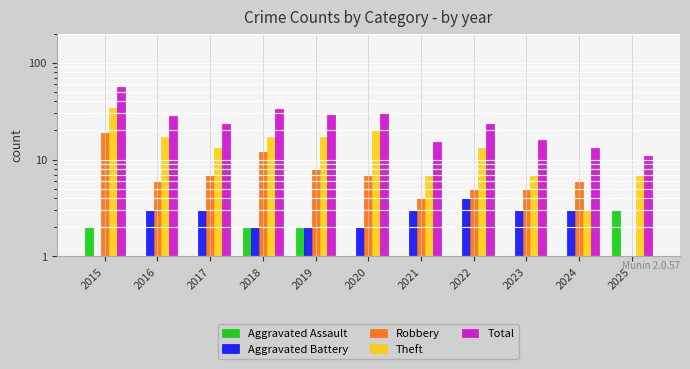

Is the value of Aggravated Assault at 2020 greater than the value of Aggravated Battery at 2024?

No